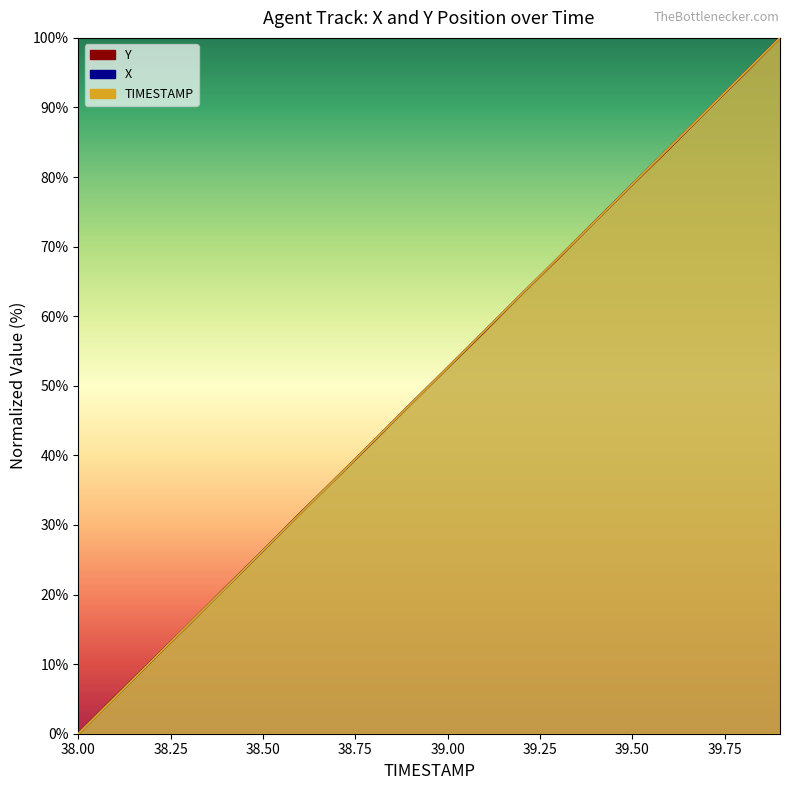

At how many categories does at least one series exceed 63?

8